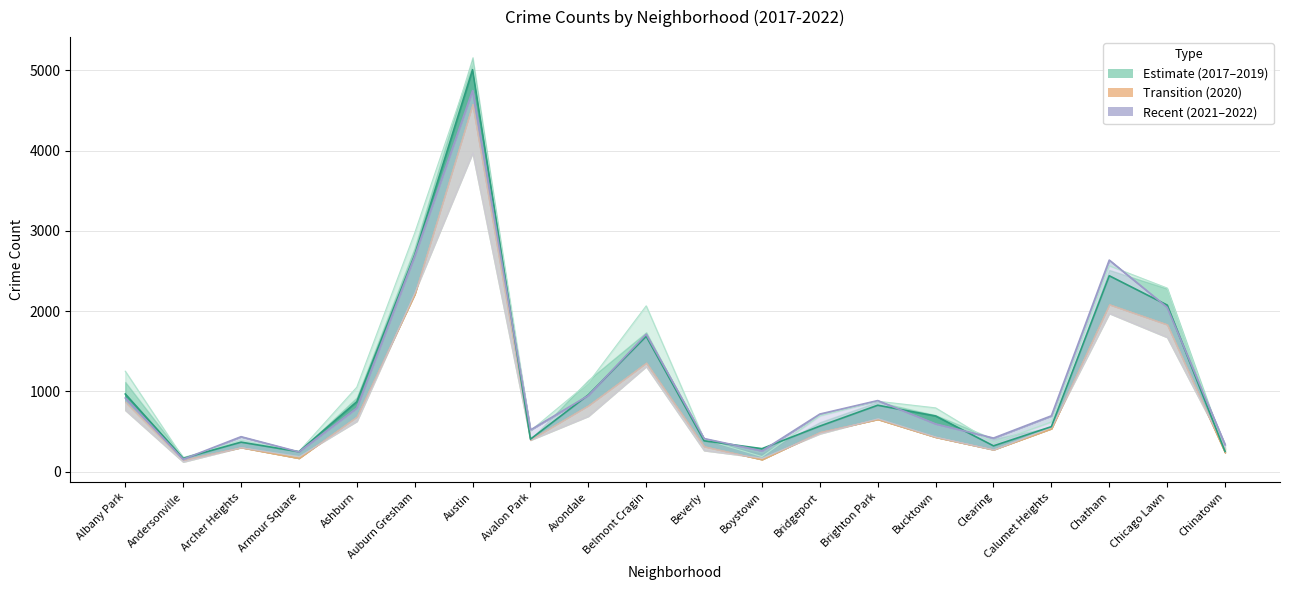

At which label does 2017 first exceed 795?

Albany Park